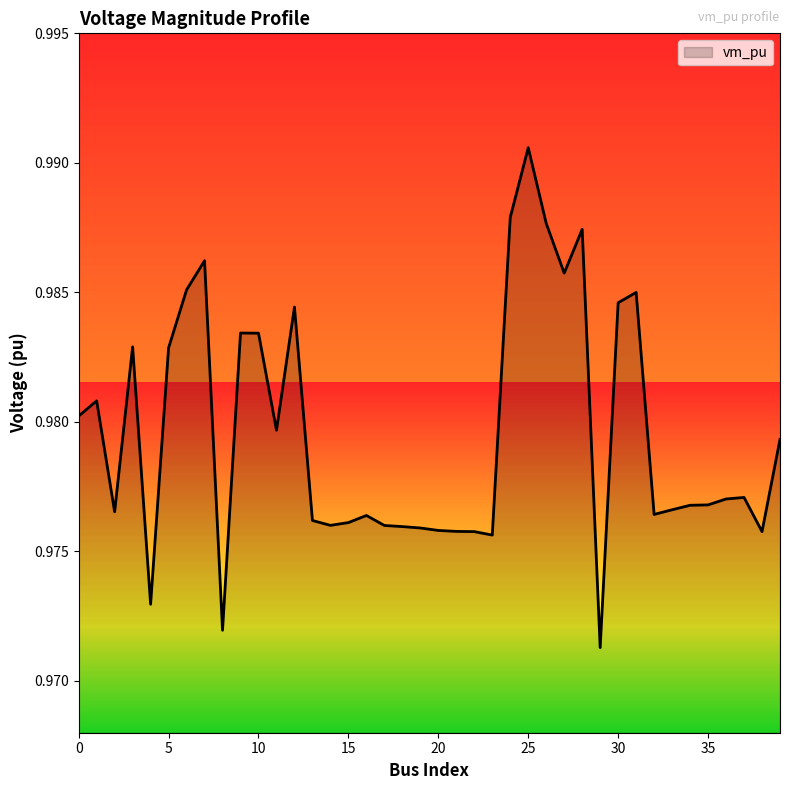

Reading left to right, transcribe all the data shown in this chart.

1.0	1.0	1.0	1.0	1.0	1.0	1.0	1.0	1.0	1.0	1.0	1.0	1.0	1.0	1.0	1.0	1.0	1.0	1.0	1.0	1.0	1.0	1.0	1.0	1.0	1.0	1.0	1.0	1.0	1.0	1.0	1.0	1.0	1.0	1.0	1.0	1.0	1.0	1.0	1.0